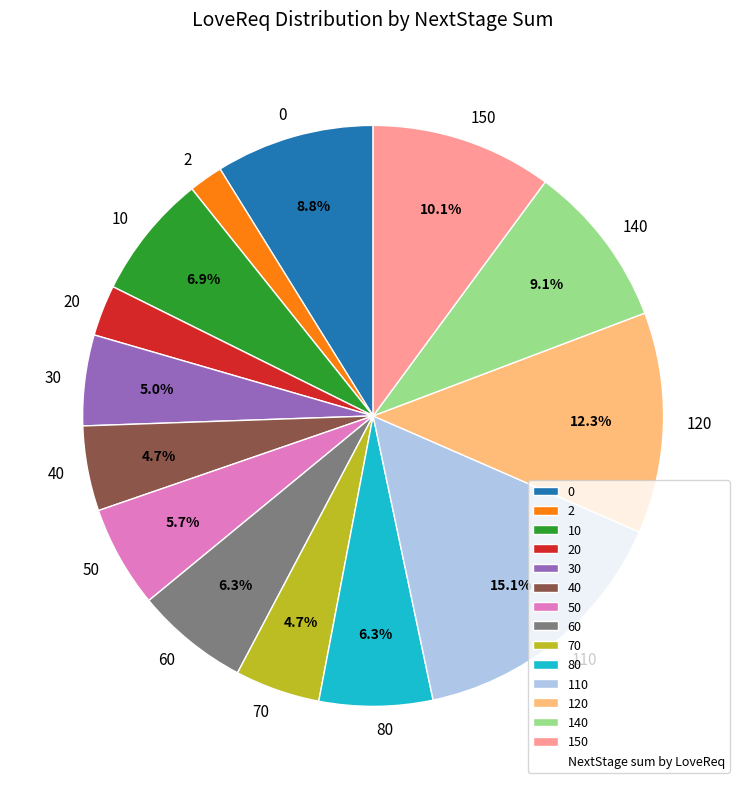

Is there any slice that represents more than half of the pie?

No